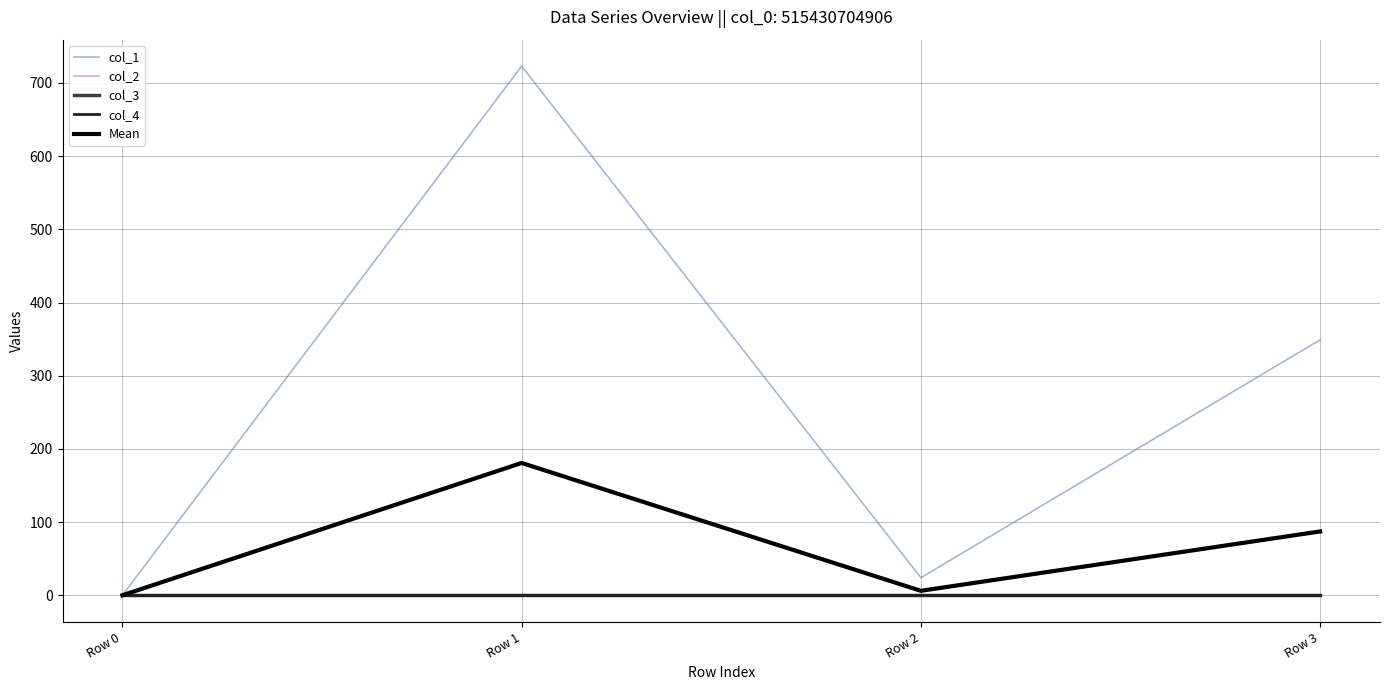

What is the sum of all col_1 values?

1096.0